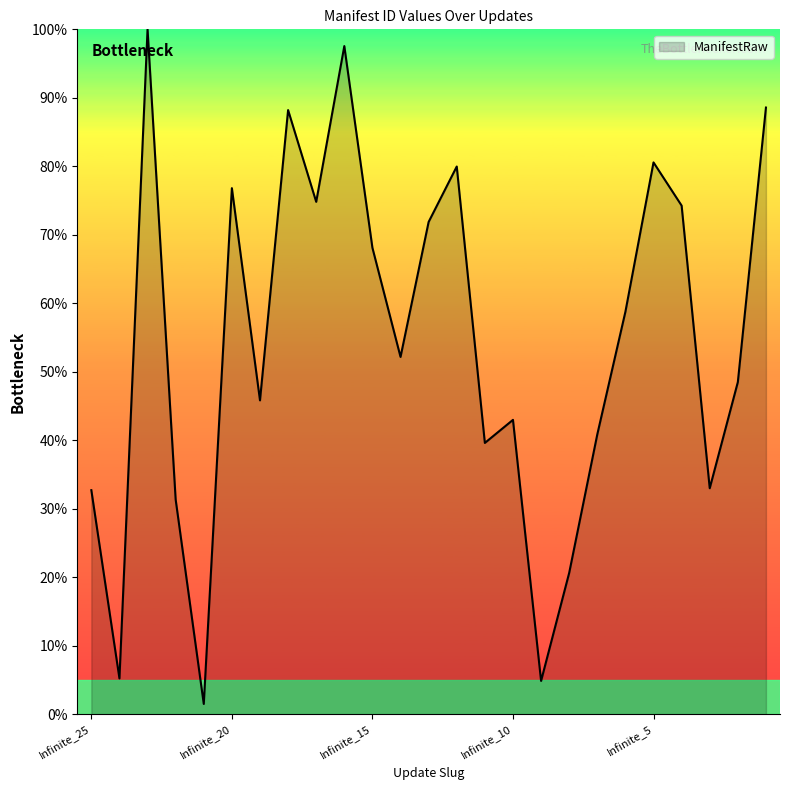

What is the minimum value shown in the chart?

1.5